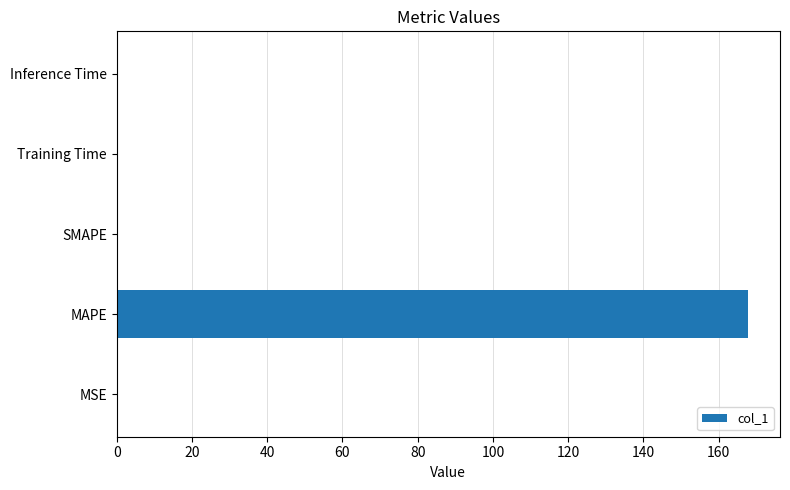

How many data points does each series have?

5